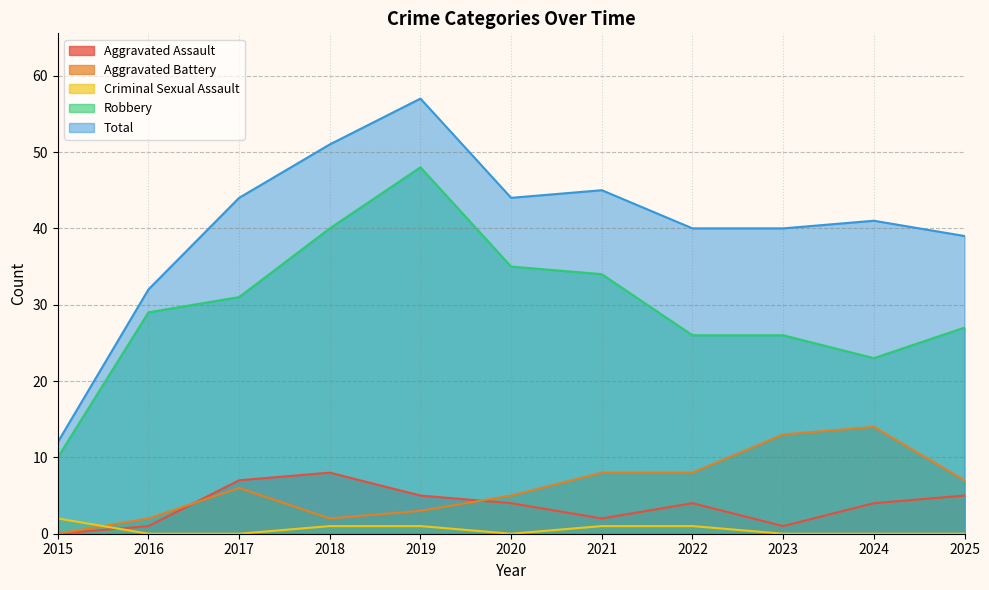

How many values in the Aggravated Assault series are below 4?

4